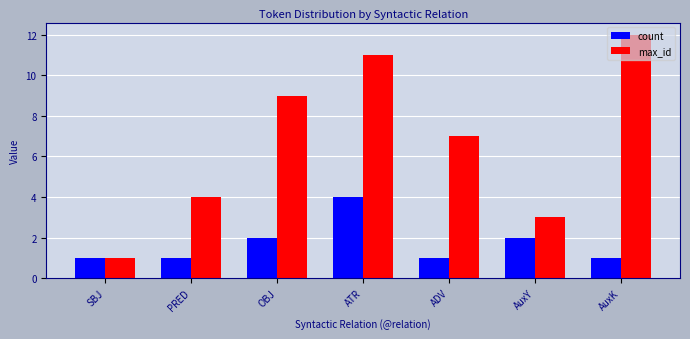

Where is max_id nearest to the value 6?

ADV